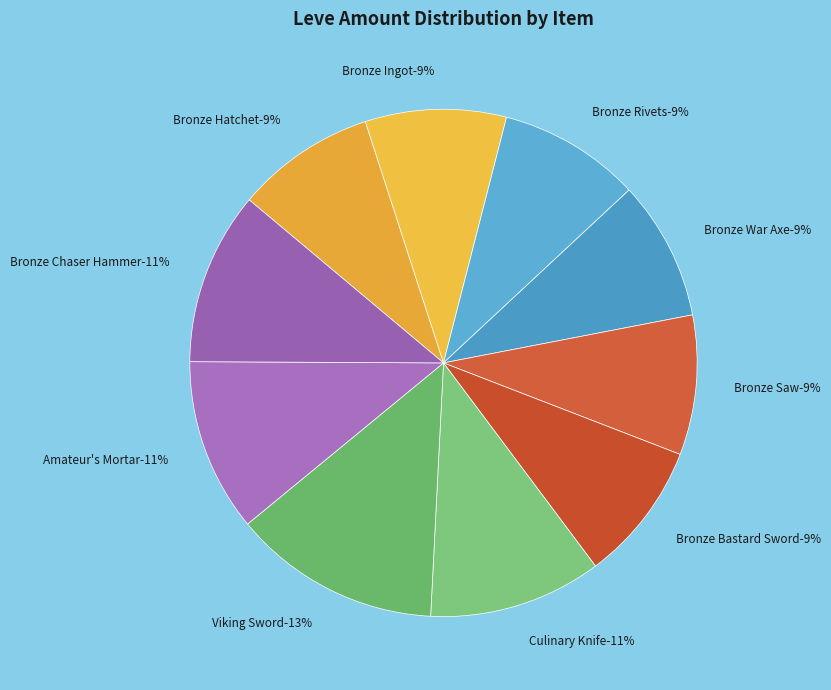

To the nearest percent, what is the difference between the largest and smallest slice percentages?

4%